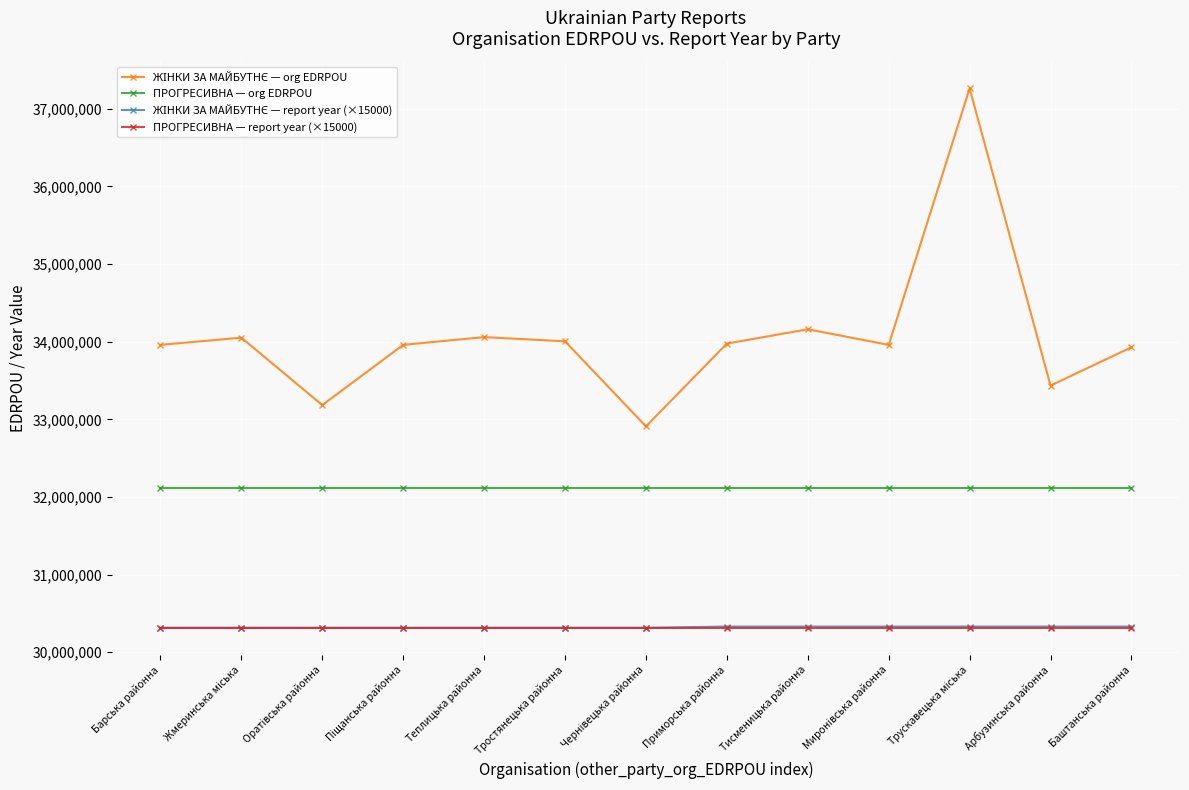

How many categories are shown in the chart?

13